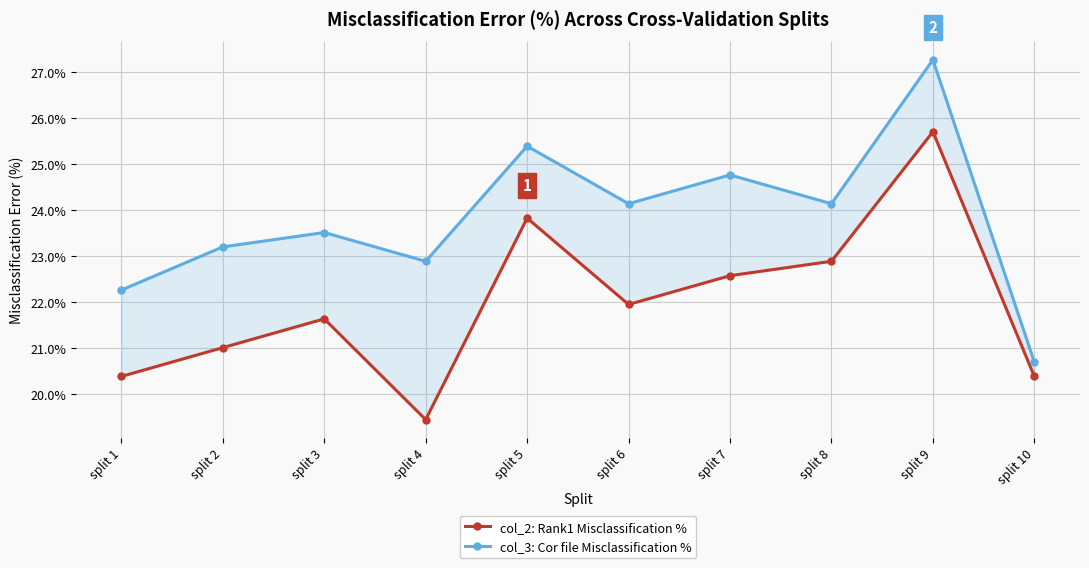

True or false: col_2: Rank1 Misclassification % has a value of 12.8 at split 5.

False